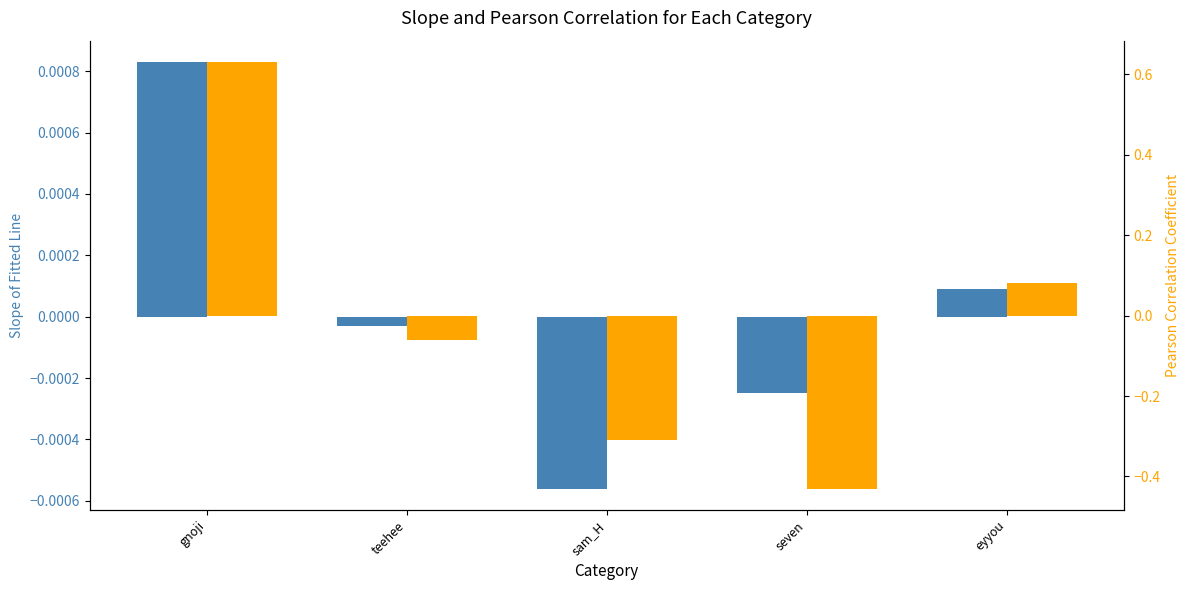

How many bars are there in total?

10